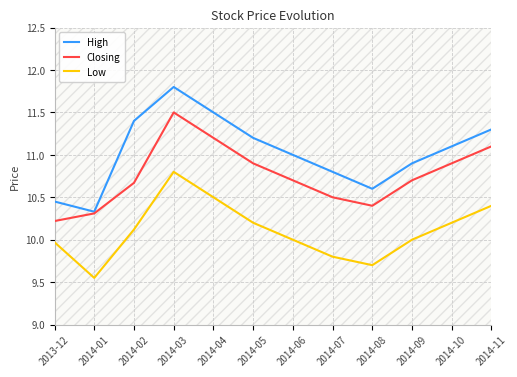

How many categories are shown in the chart?

12